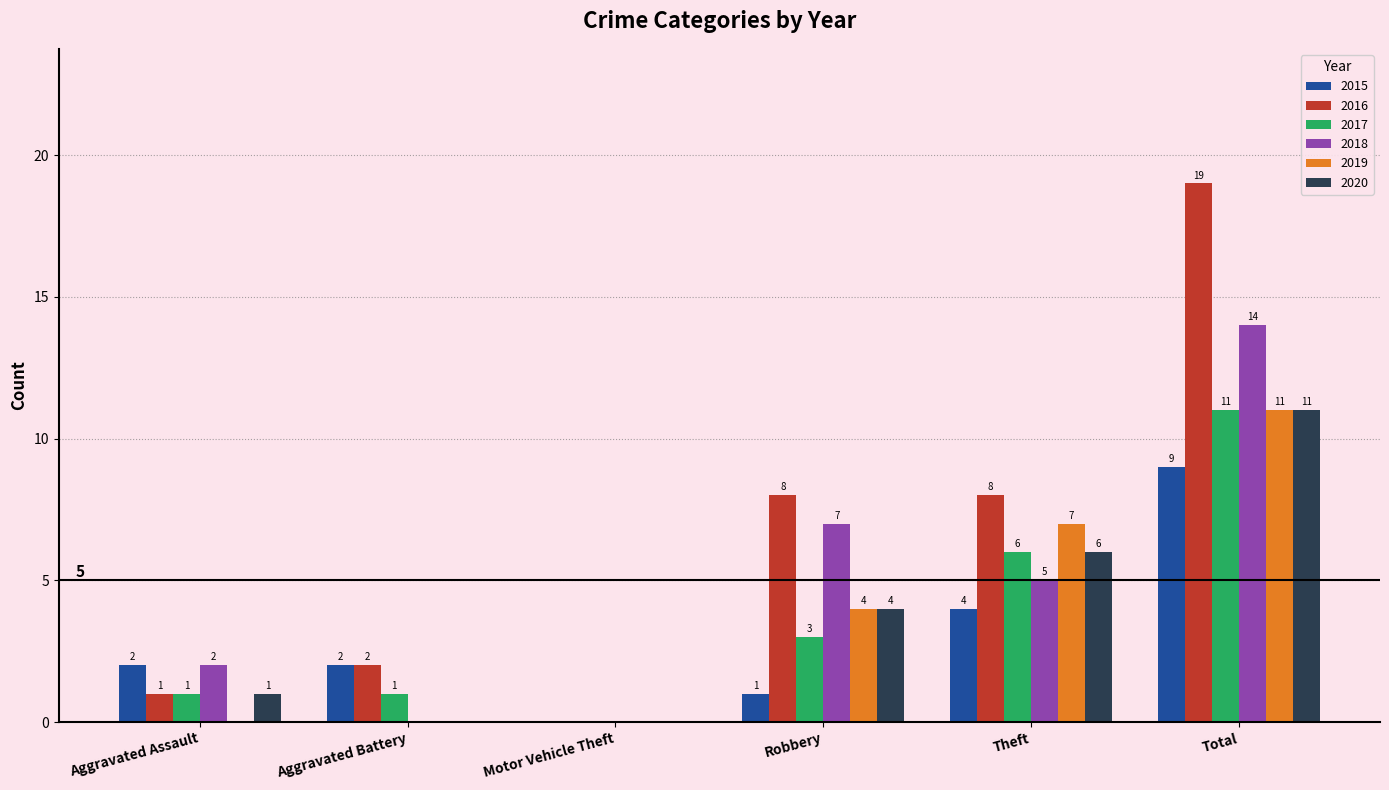

Reading right to left, extract all data points from this chart.

2015: Total=9	Theft=4	Robbery=1	Motor Vehicle Theft=0	Aggravated Battery=2	Aggravated Assault=2
2016: Total=19	Theft=8	Robbery=8	Motor Vehicle Theft=0	Aggravated Battery=2	Aggravated Assault=1
2017: Total=11	Theft=6	Robbery=3	Motor Vehicle Theft=0	Aggravated Battery=1	Aggravated Assault=1
2018: Total=14	Theft=5	Robbery=7	Motor Vehicle Theft=0	Aggravated Battery=0	Aggravated Assault=2
2019: Total=11	Theft=7	Robbery=4	Motor Vehicle Theft=0	Aggravated Battery=0	Aggravated Assault=0
2020: Total=11	Theft=6	Robbery=4	Motor Vehicle Theft=0	Aggravated Battery=0	Aggravated Assault=1